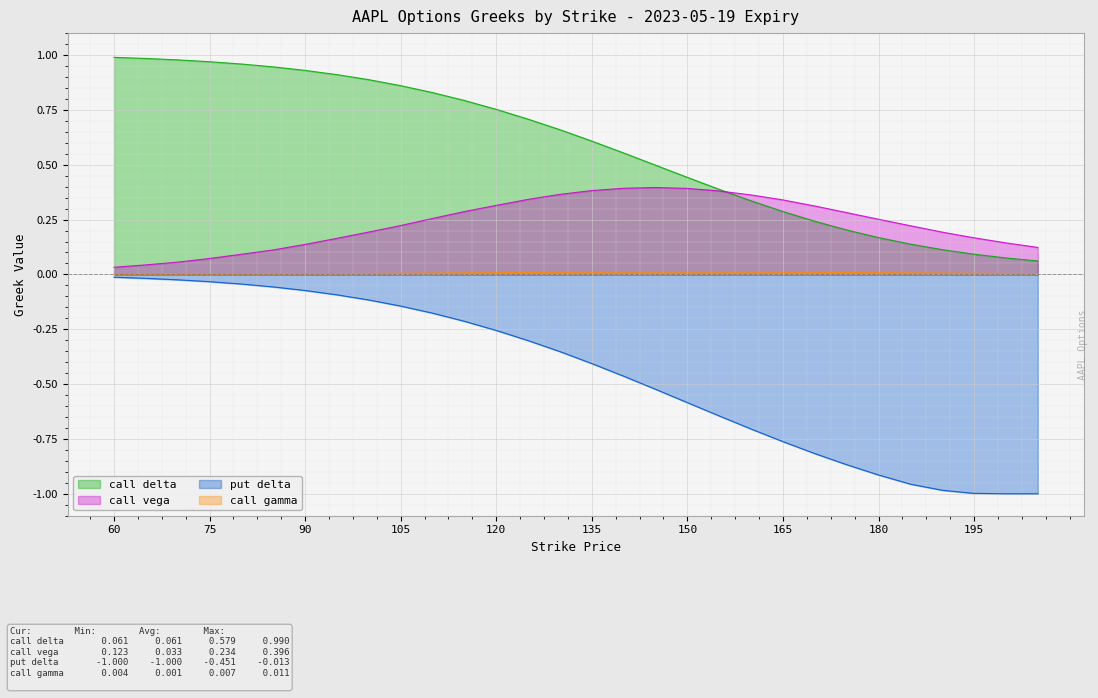

Which series has the widest spread of values?

put delta